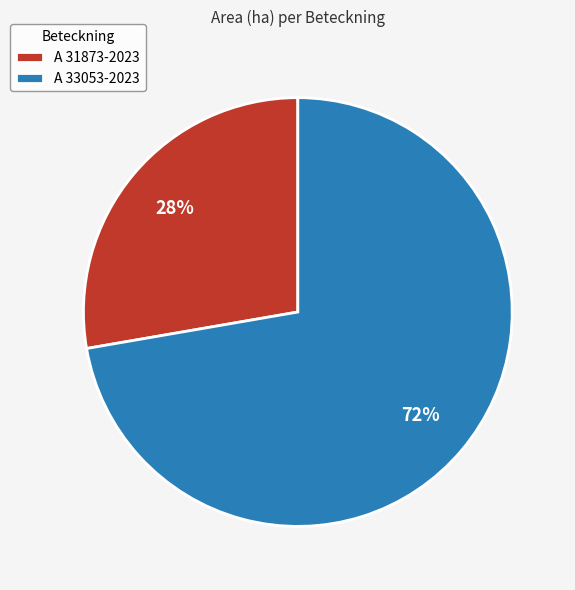

Is the sum of A 33053-2023 and A 31873-2023 greater than half?

Yes